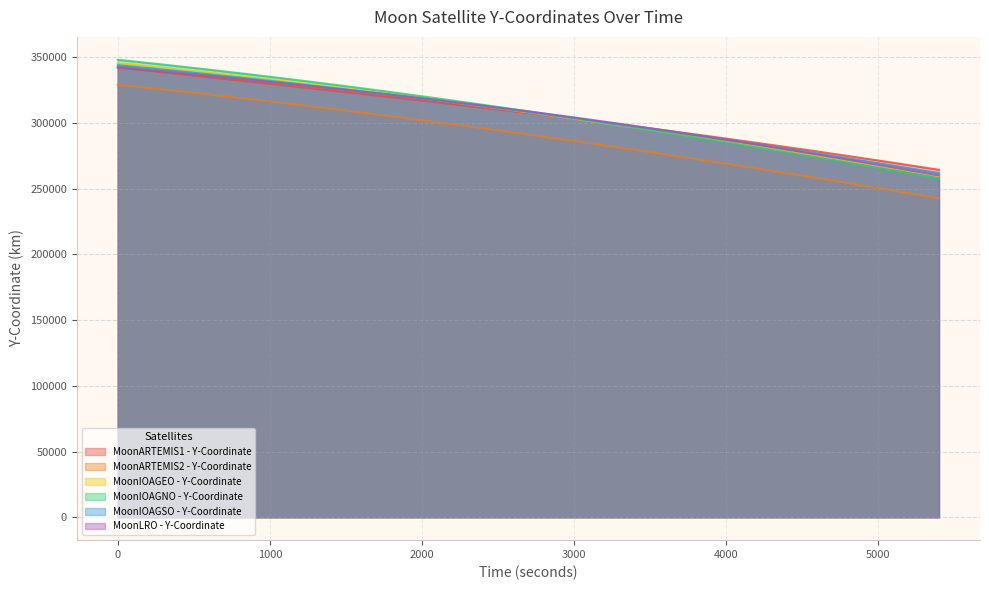

What is the value of the MoonLRO - Y-Coordinate point at the 5th from the left?

328813.6